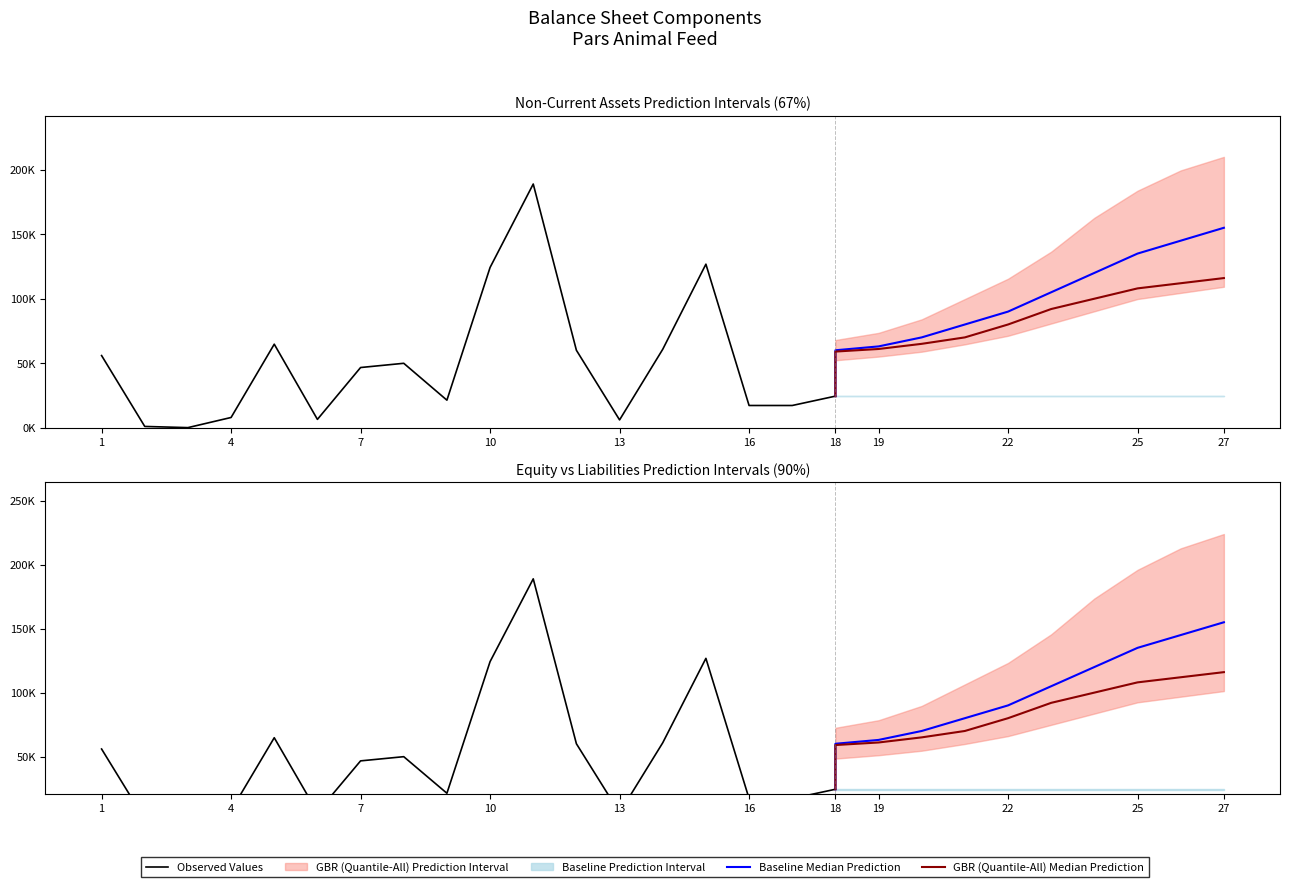

In Current Assets, how many points are lower than both neighbors (excluding endpoints)?

1